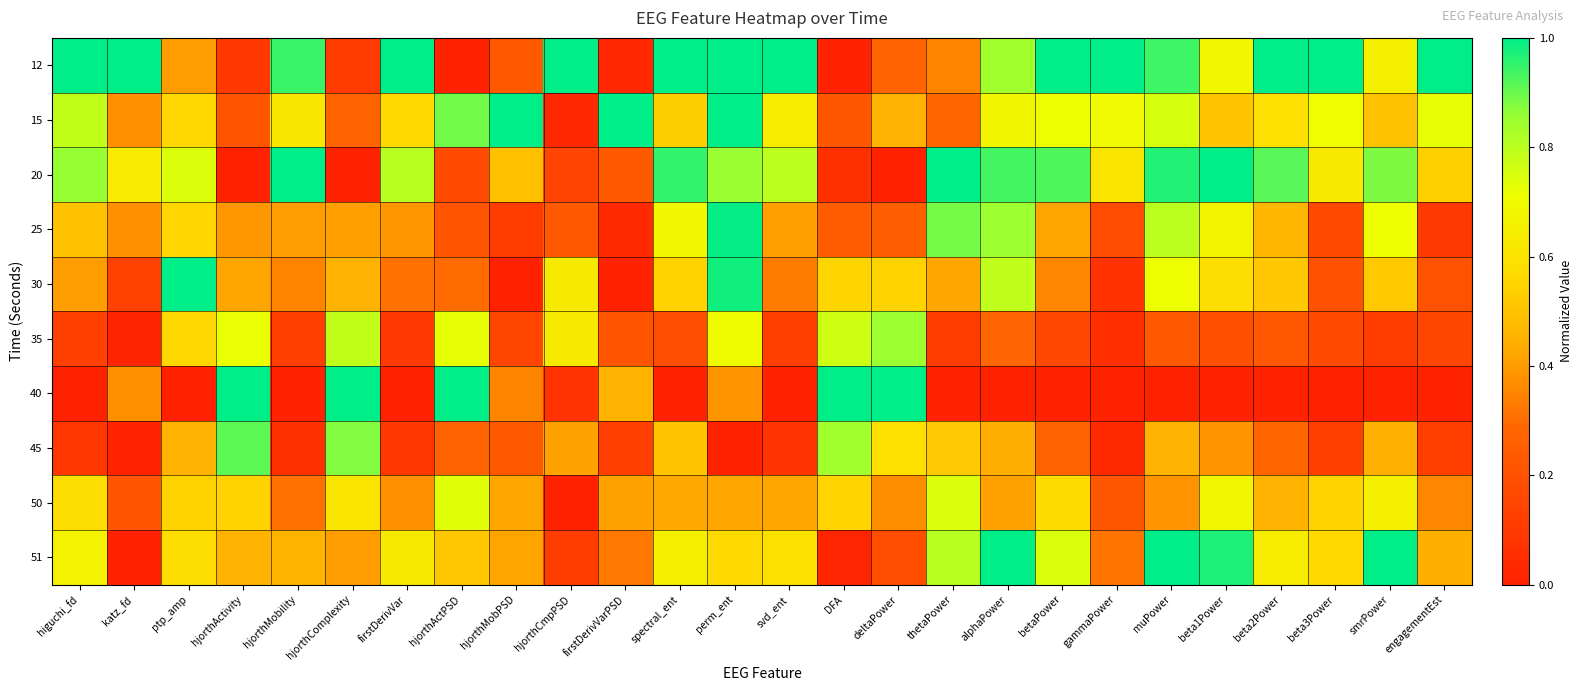

Which series has the largest total across all categories?

12